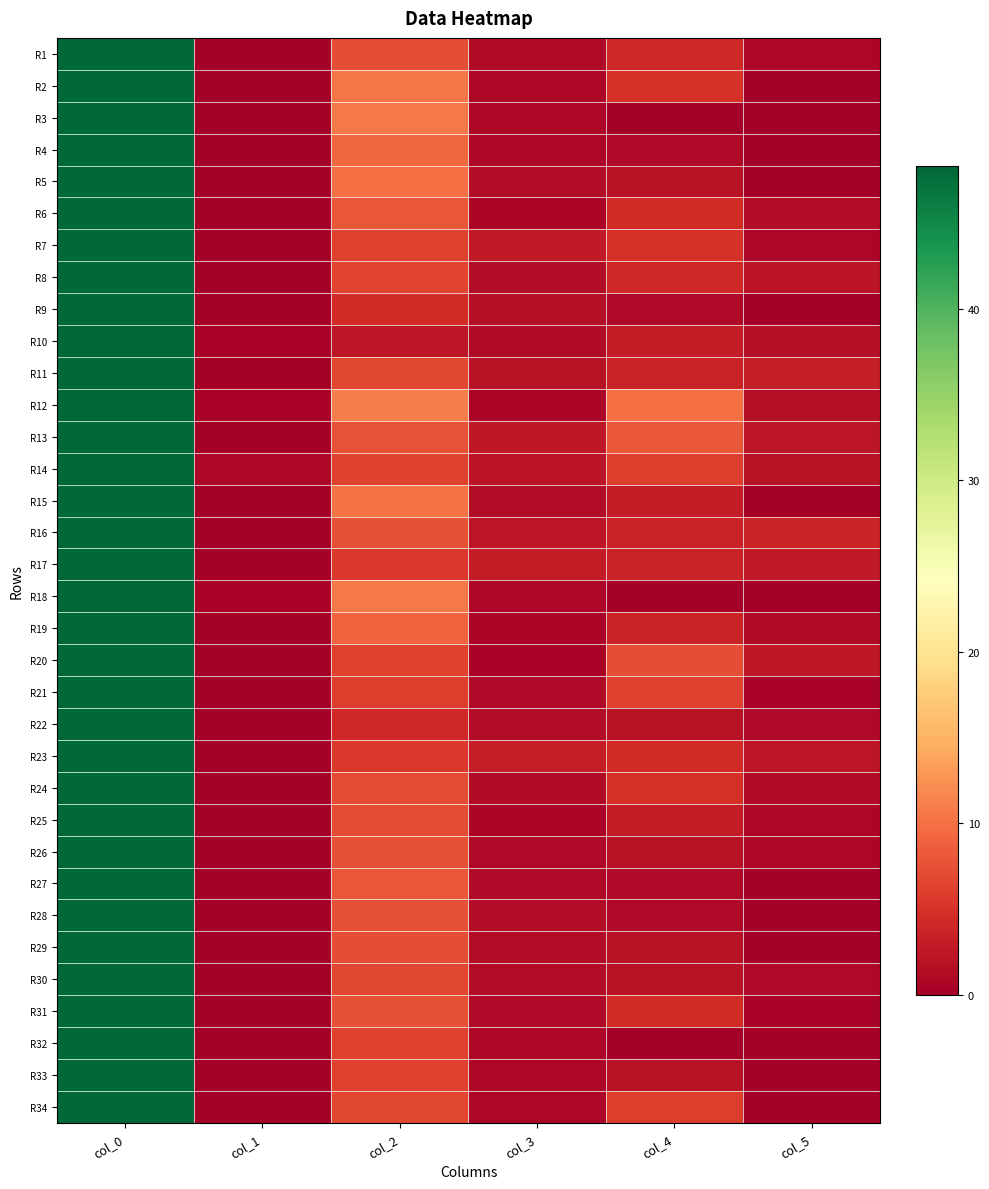

At which category is the sum across all series the highest?

col_0